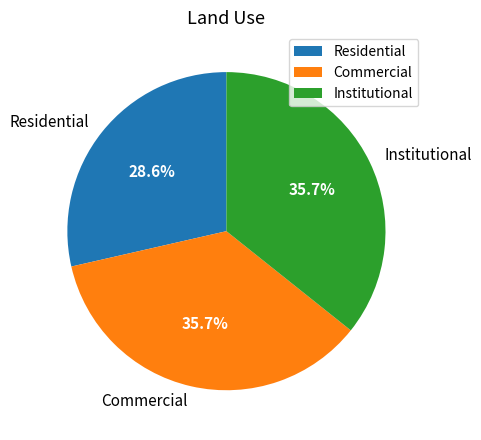

How many slices are in this pie chart?

3